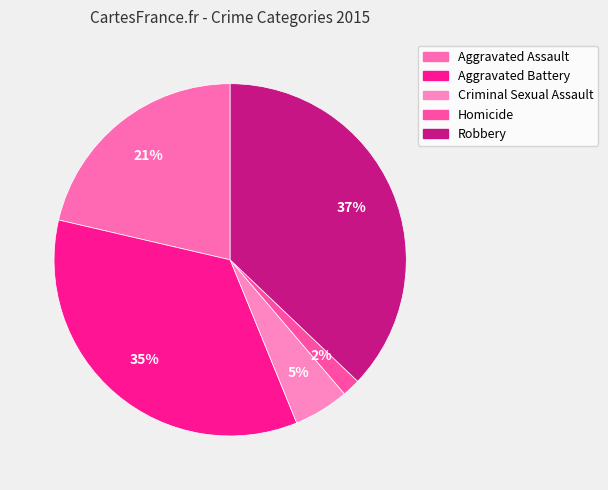

How many segments does this pie chart have?

5